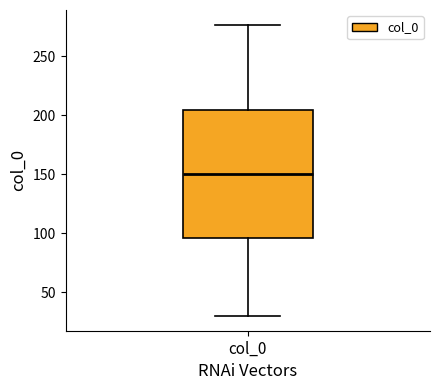

Read this box plot against the y-axis: the position of the median line, the range covered by the box, and the ends of both whiskers. The values are not printed on the chart, so give them approximately, as read against the axis.

median 150, box 95 to 205, whiskers 30 to 275